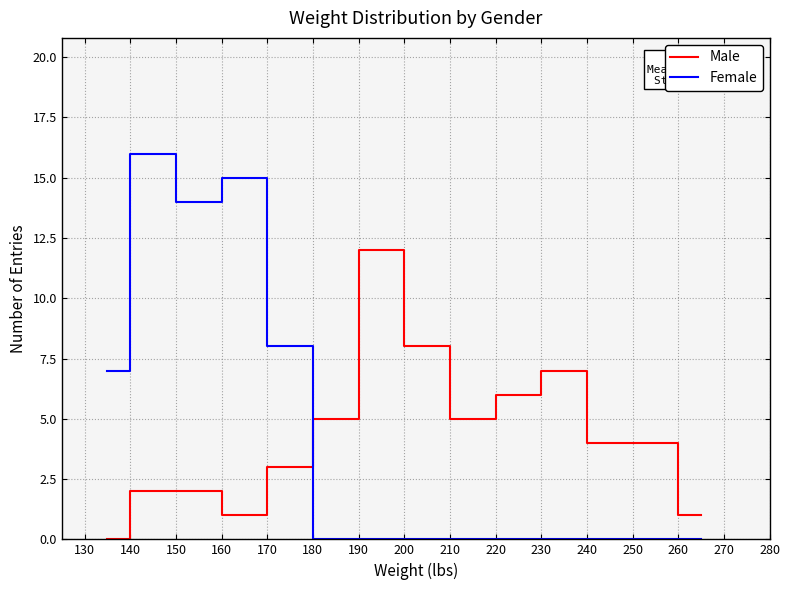

Which series has the largest range (max minus min)?

Female